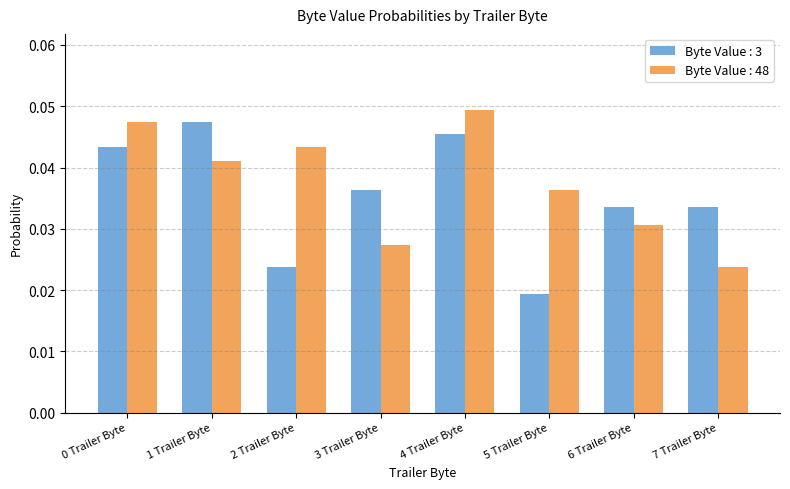

Which series has the largest total across all categories?

Byte Value : 48